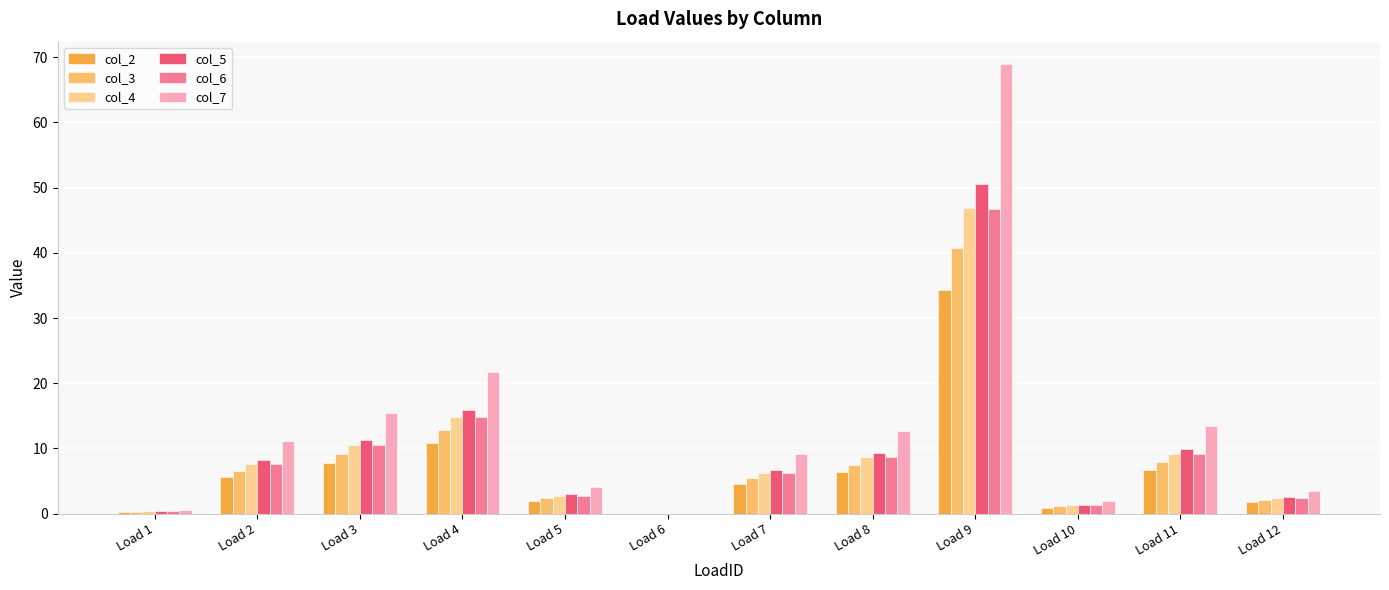

Is the value of col_5 at Load 4 greater than the value of col_7 at Load 2?

Yes